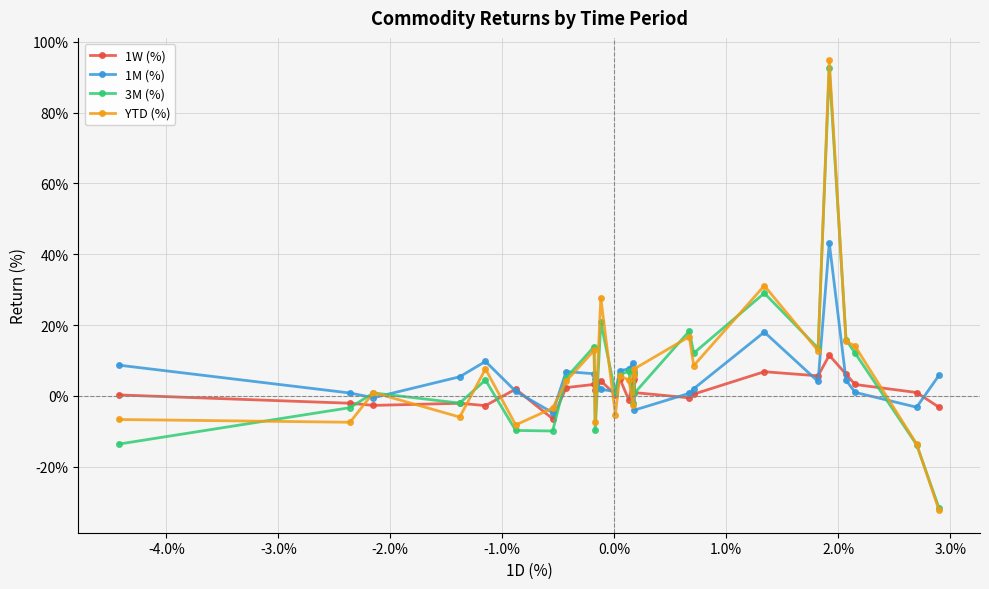

How many values in the 1W (%) series exceed 0?

18